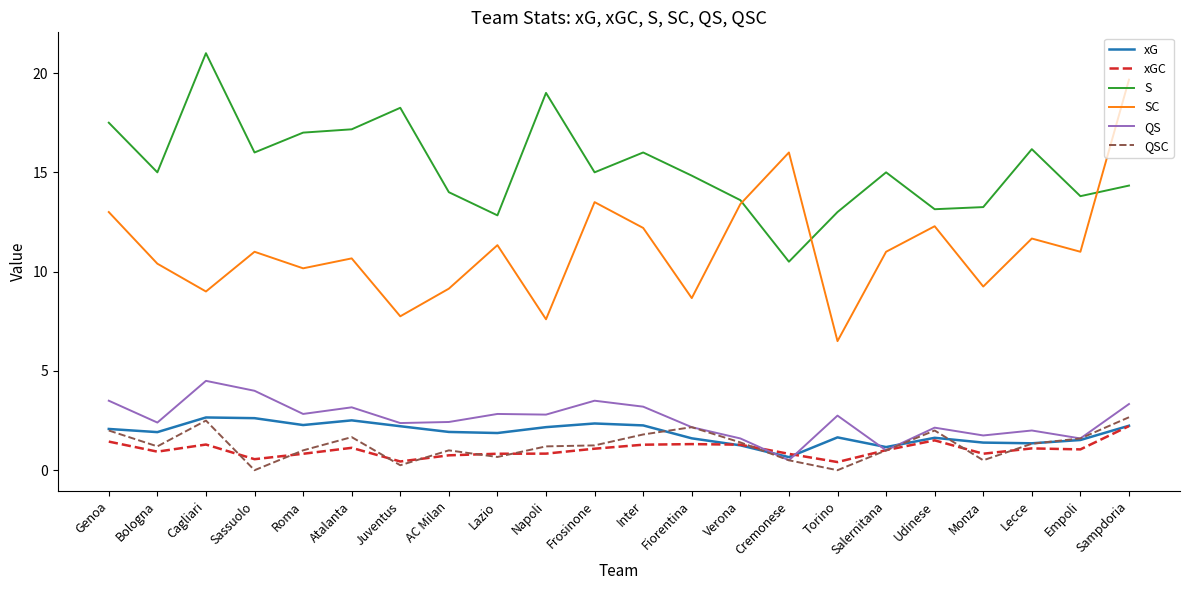

What is the difference between the second highest and minimum values in the QS series?

3.5